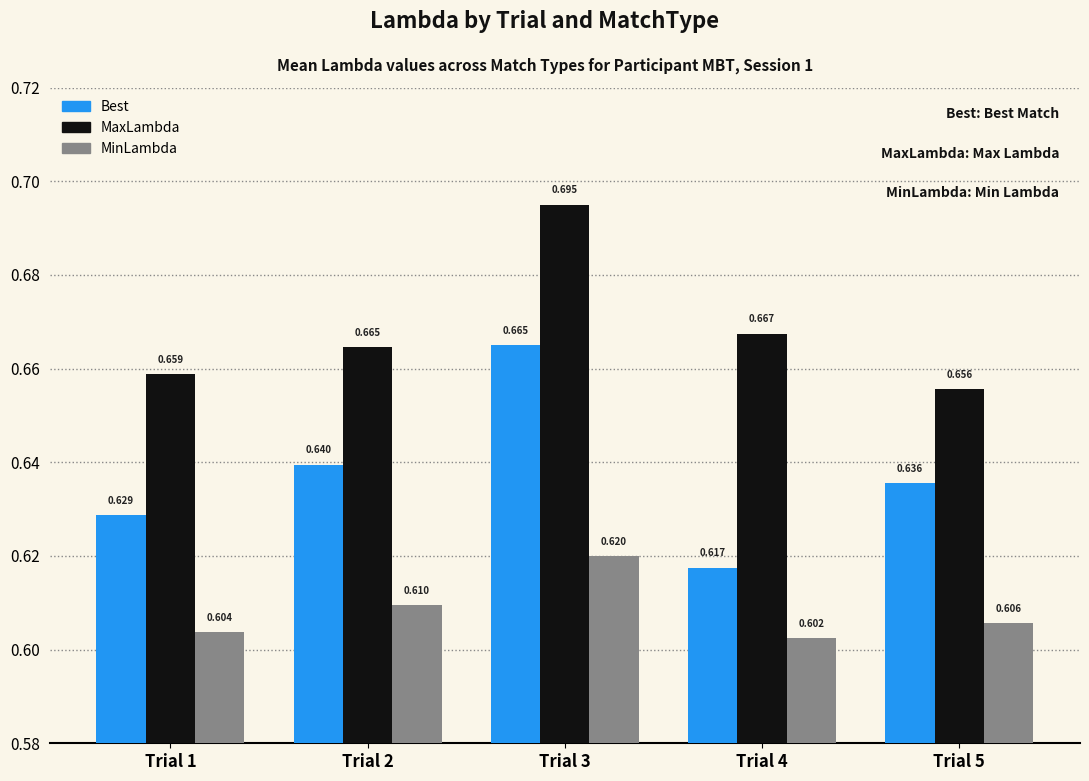

What are all the series names shown in the legend?

Best, MaxLambda, MinLambda